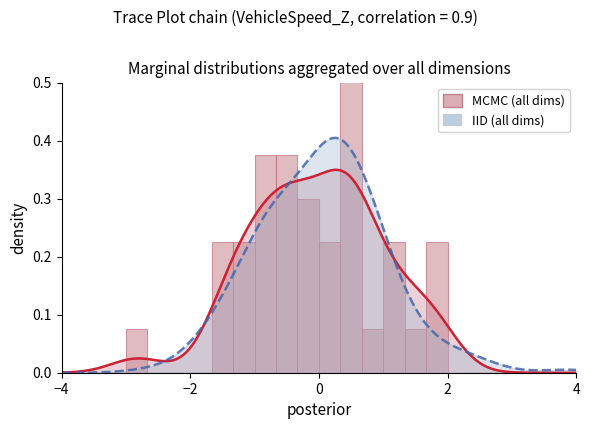

The chart shows a value of 0.0 at 14. True or false?

False